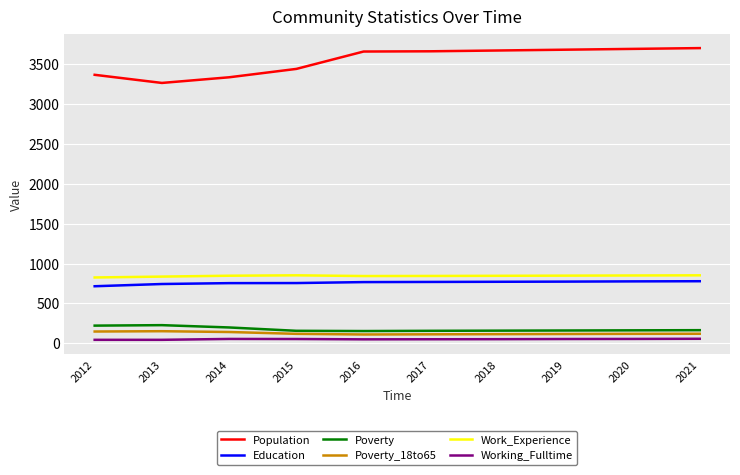

True or false: Poverty and Education intersect in this chart.

False